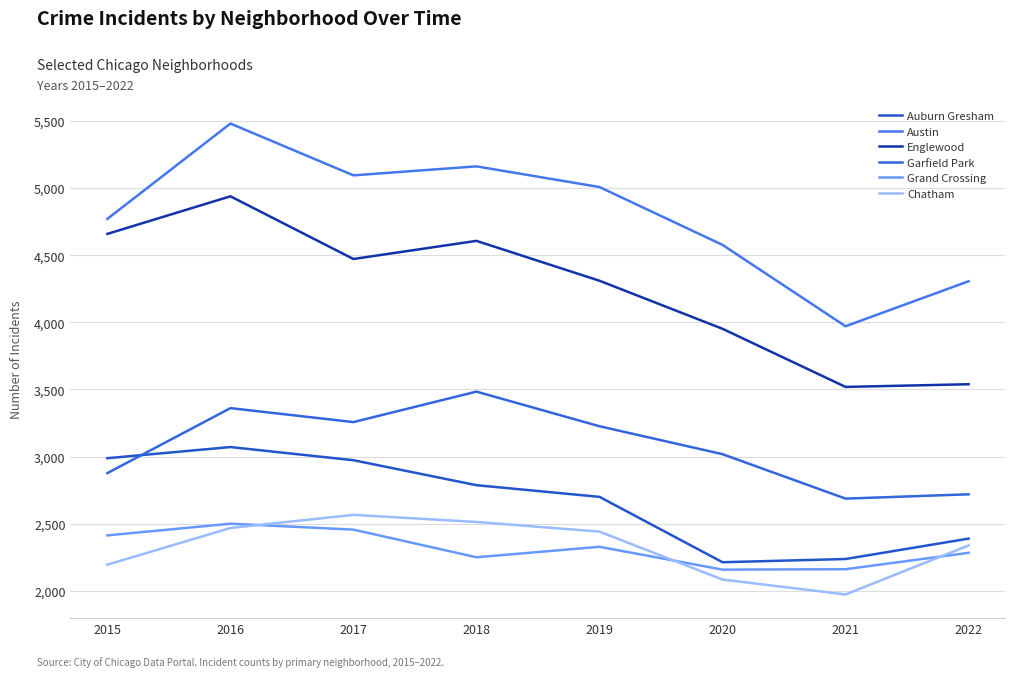

How many lines are shown in the chart?

6